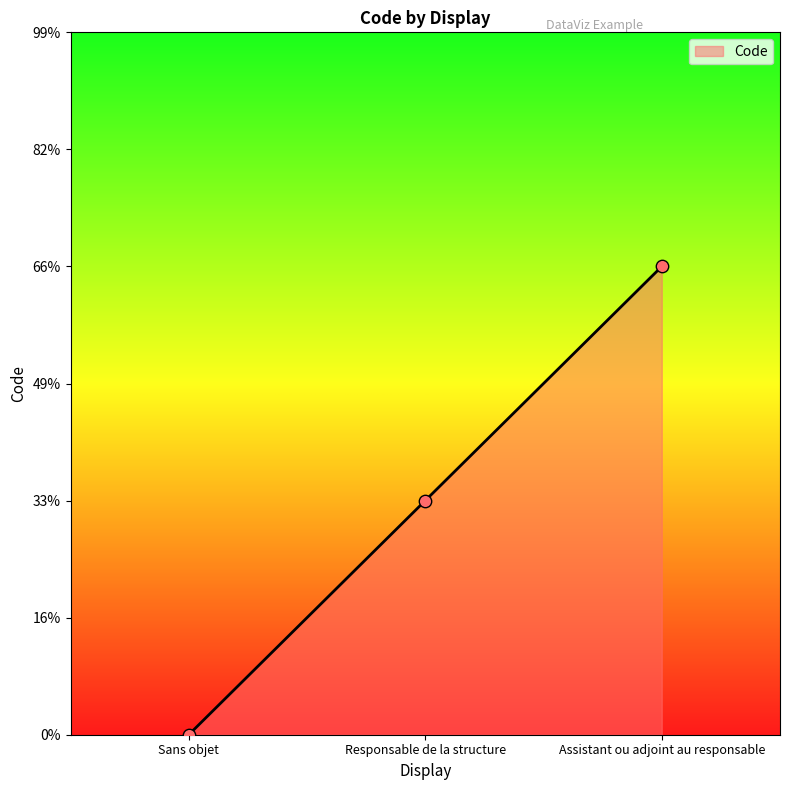

Which has a higher value, Assistant ou adjoint au responsable or Responsable de la structure?

Assistant ou adjoint au responsable